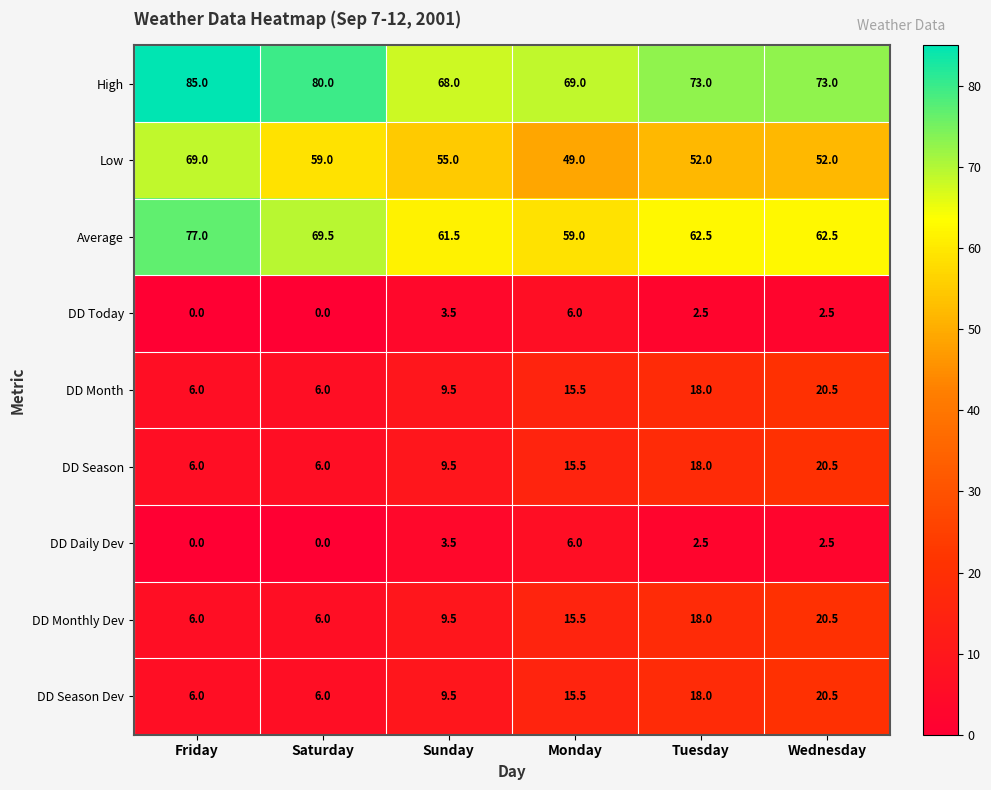

The DD Season Dev series shows 6.0 at Friday. True or false?

True